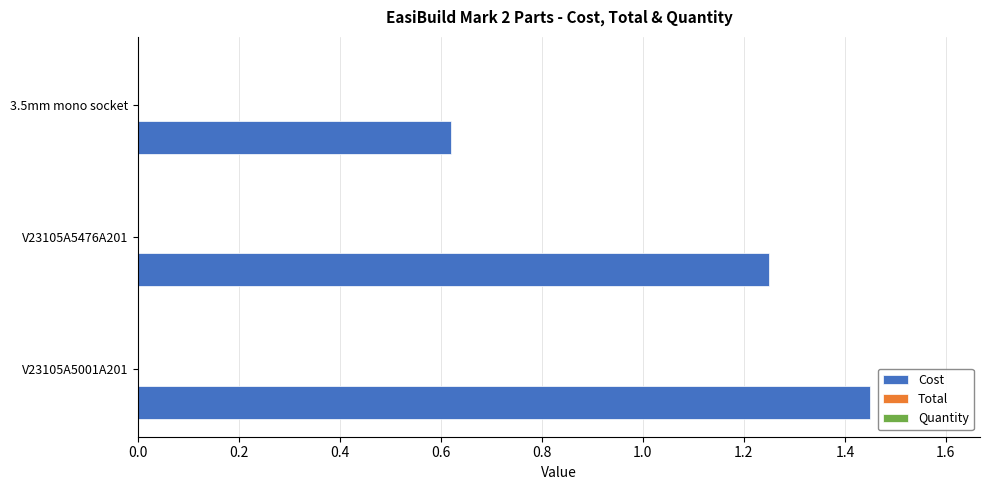

Does the chart contain any negative values?

No